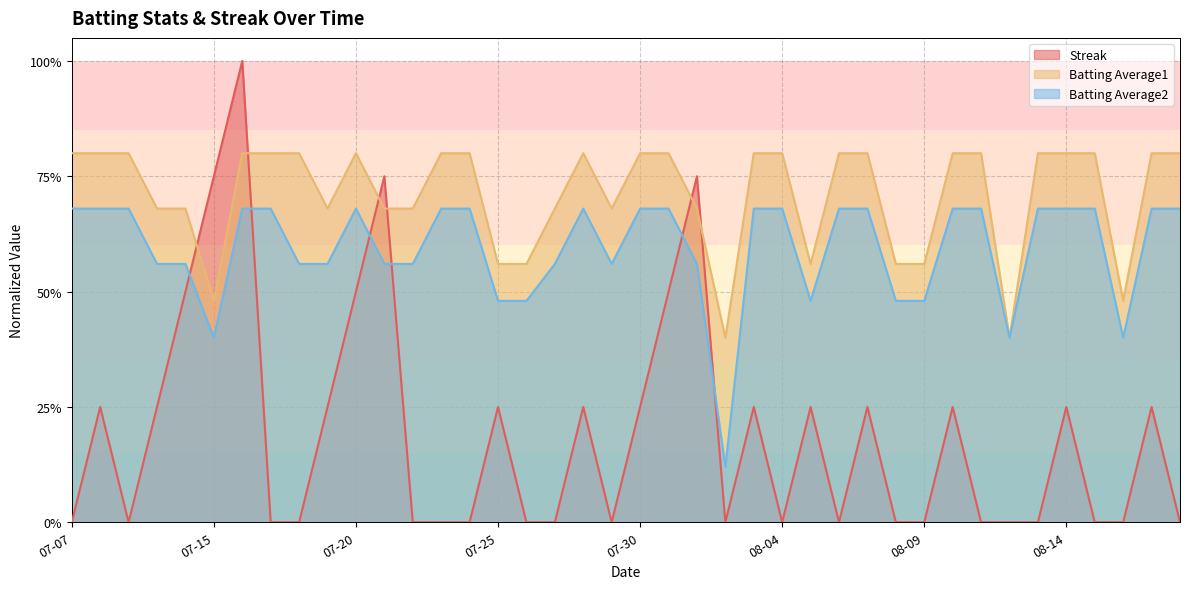

Reading left to right, what are all the values shown in this chart?

Streak: 0.0	0.2	0.0	0.2	0.5	0.8	1.0	0.0	0.0	0.2	0.5	0.8	0.0	0.0	0.0	0.2	0.0	0.0	0.2	0.0	0.2	0.5	0.8	0.0	0.2	0.0	0.2	0.0	0.2	0.0	0.0	0.2	0.0	0.0	0.0	0.2	0.0	0.0	0.2	0.0
Batting Average1: 0.8	0.8	0.8	0.7	0.7	0.5	0.8	0.8	0.8	0.7	0.8	0.7	0.7	0.8	0.8	0.6	0.6	0.7	0.8	0.7	0.8	0.8	0.7	0.4	0.8	0.8	0.6	0.8	0.8	0.6	0.6	0.8	0.8	0.4	0.8	0.8	0.8	0.5	0.8	0.8
Batting Average2: 0.7	0.7	0.7	0.6	0.6	0.4	0.7	0.7	0.6	0.6	0.7	0.6	0.6	0.7	0.7	0.5	0.5	0.6	0.7	0.6	0.7	0.7	0.6	0.1	0.7	0.7	0.5	0.7	0.7	0.5	0.5	0.7	0.7	0.4	0.7	0.7	0.7	0.4	0.7	0.7